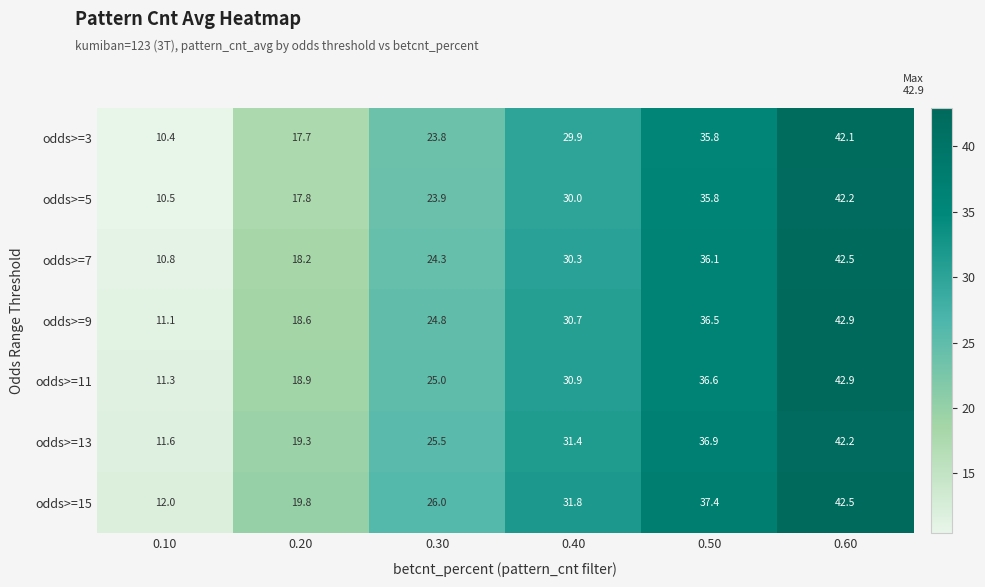

Which series has the largest total across all categories?

odds>=15